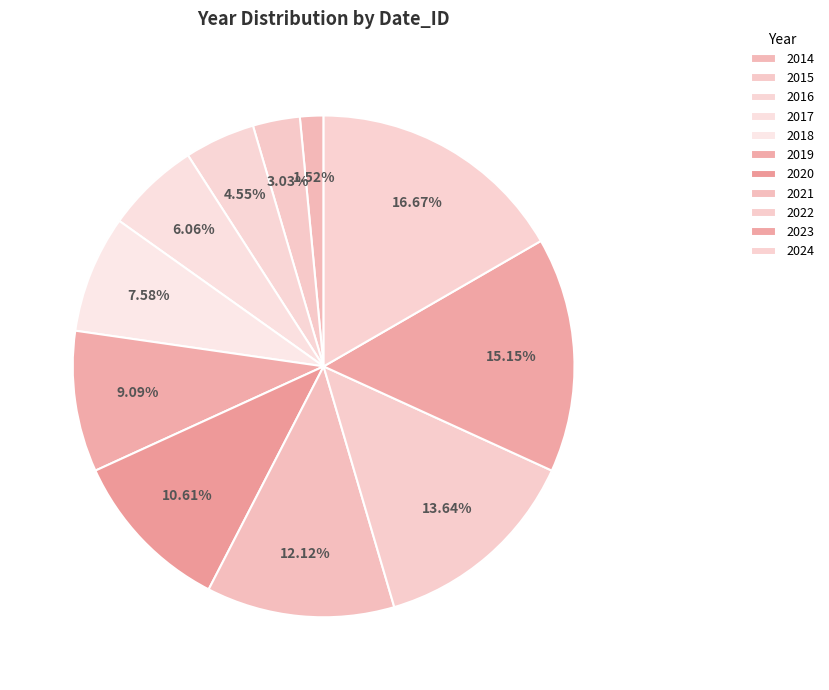

What percentage do 2022 and 2019 together represent?

22.7%